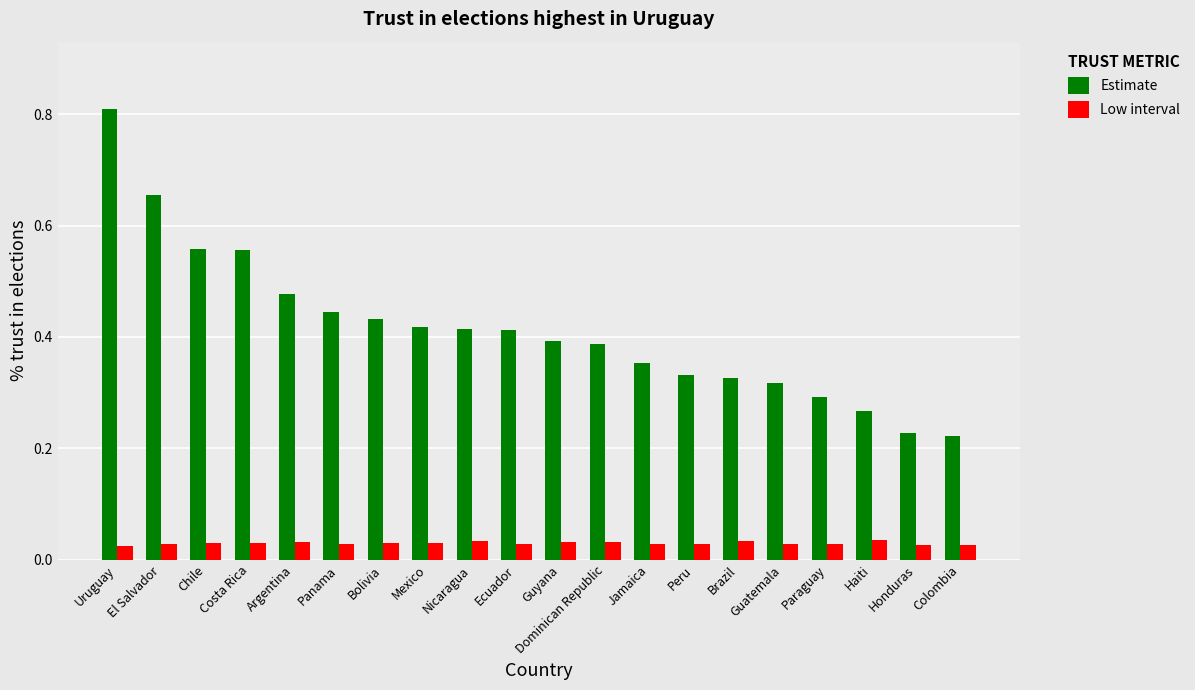

Rank the series at Mexico from highest to lowest value.

Estimate, Low interval